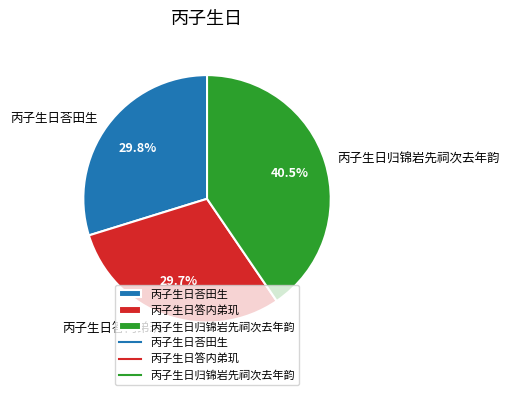

Which slice is the largest?

丙子生日归锦岩先祠次去年韵